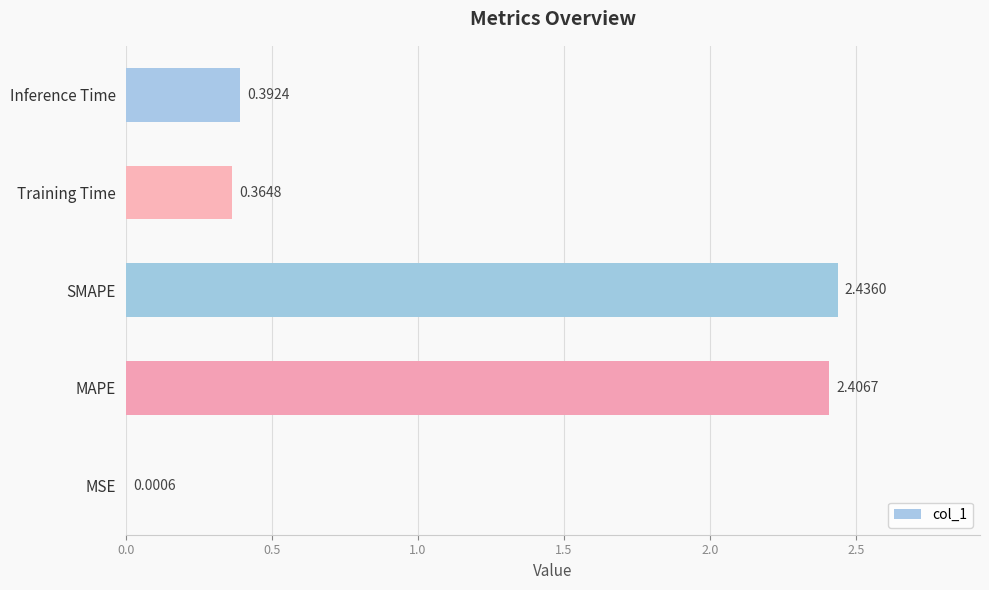

Between Inference Time and MAPE, which is larger?

MAPE